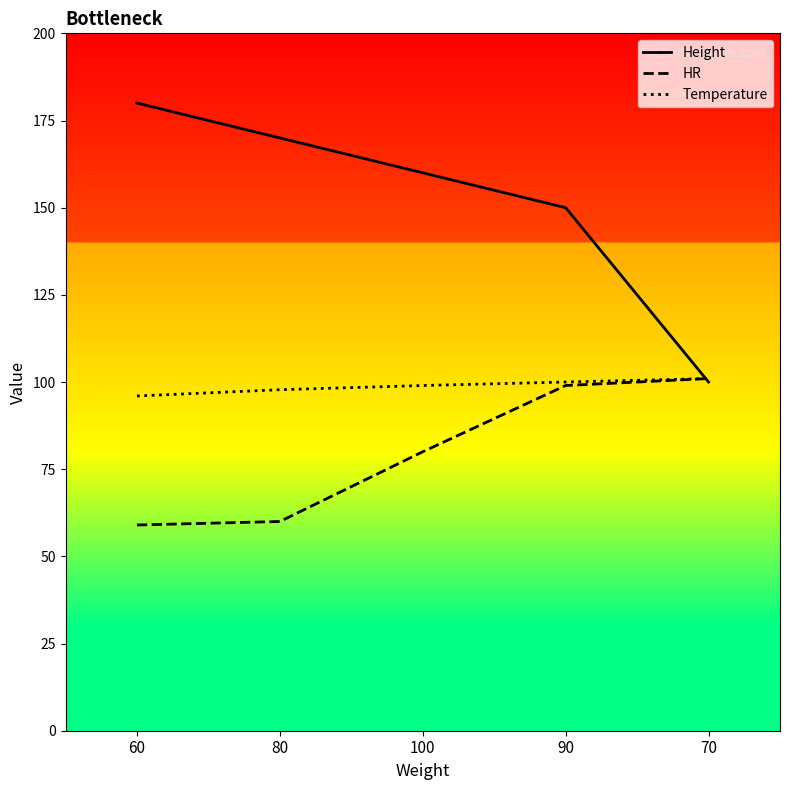

Reading left to right, list all the values displayed in this chart.

Height: 60=180.0	80=170.0	100=160.0	90=150.0	70=100.0
HR: 60=59.0	80=60.0	100=80.0	90=99.0	70=101.0
Temperature: 60=96.0	80=97.8	100=99.0	90=100.0	70=101.0